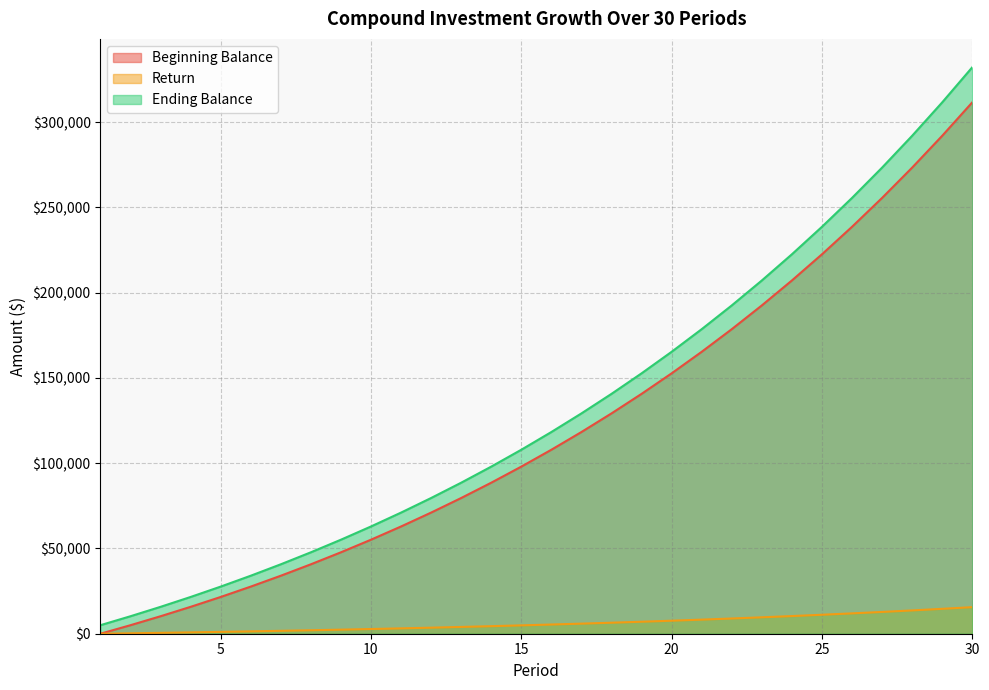

The value of Ending Balance at 13 is 88564.9. True or false?

True